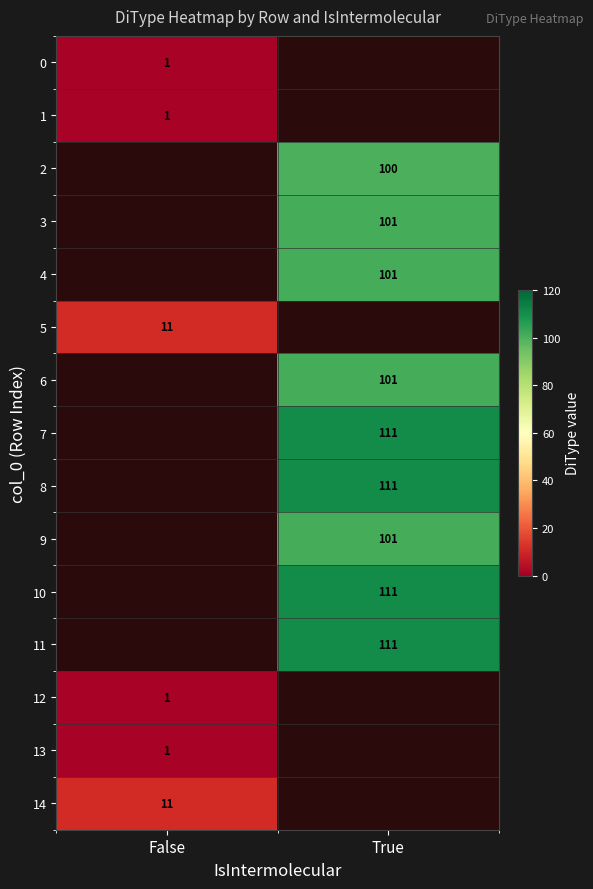

The 13 series shows 1 at False. True or false?

True